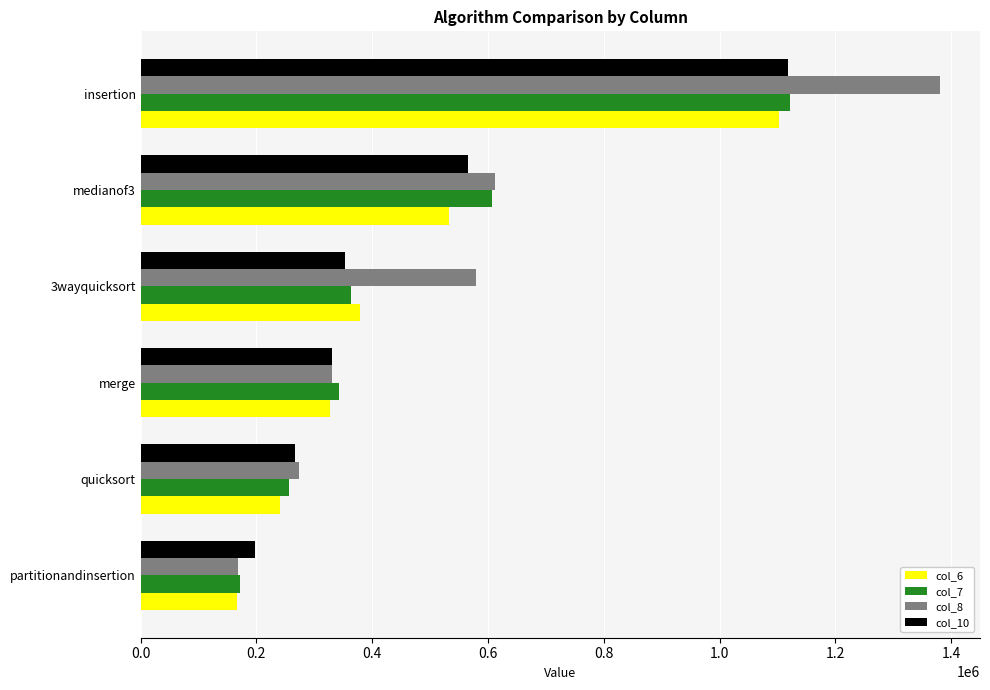

At which label is col_10 closest to 657850?

medianof3